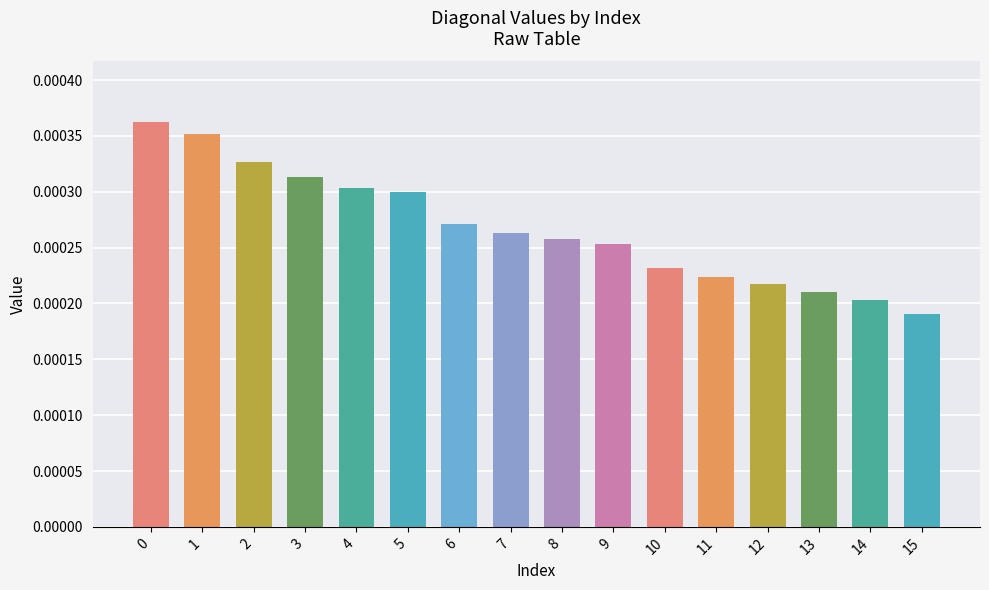

Which has a higher value, 12 or 3?

3